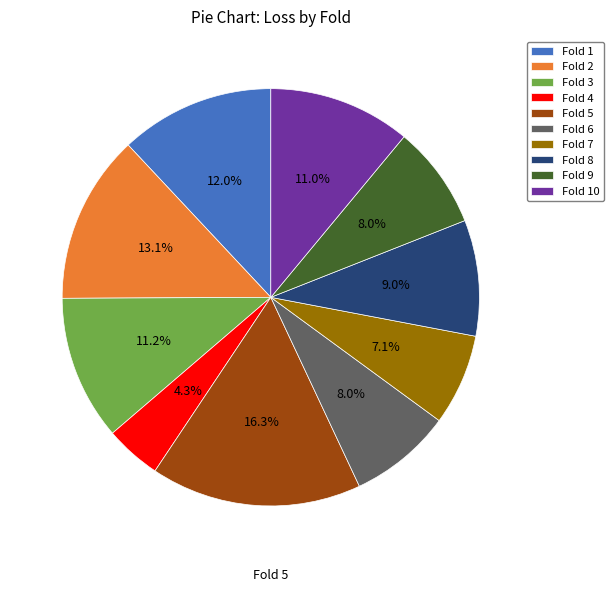

Does any single category account for the majority?

No